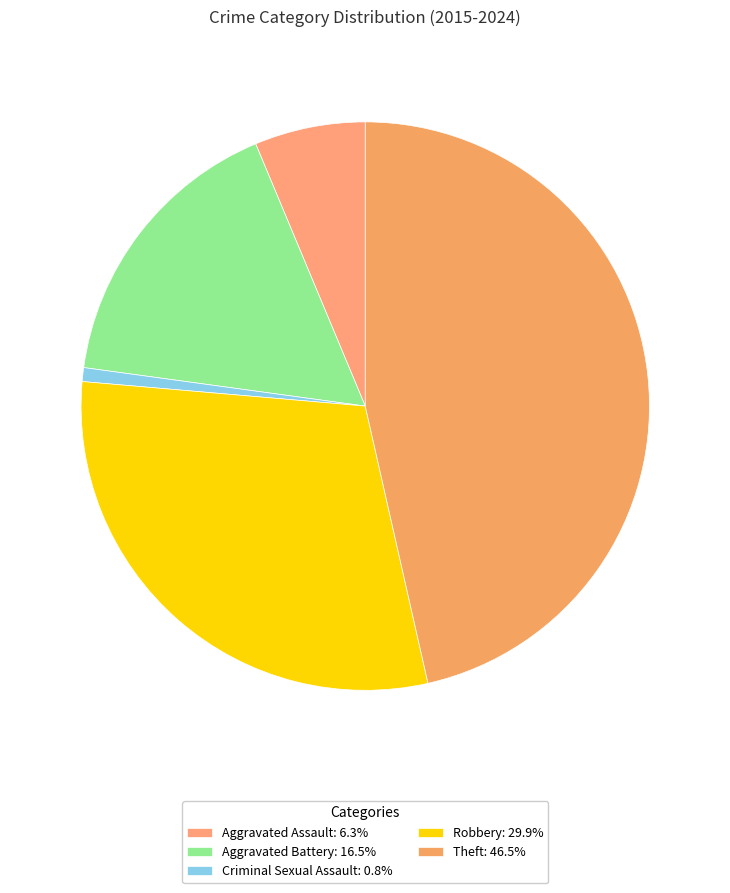

How many segments does this pie chart have?

5